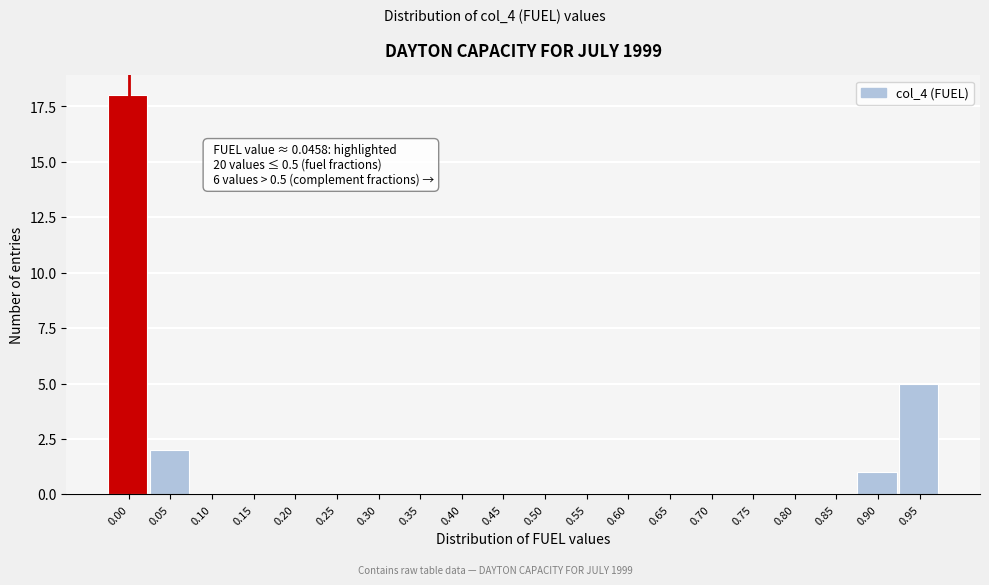

Reading right to left, transcribe all the data shown in this chart.

0.95=5	0.90=1	0.85=0	0.80=0	0.75=0	0.70=0	0.65=0	0.60=0	0.55=0	0.50=0	0.45=0	0.40=0	0.35=0	0.30=0	0.25=0	0.20=0	0.15=0	0.10=0	0.05=2	0.00=18